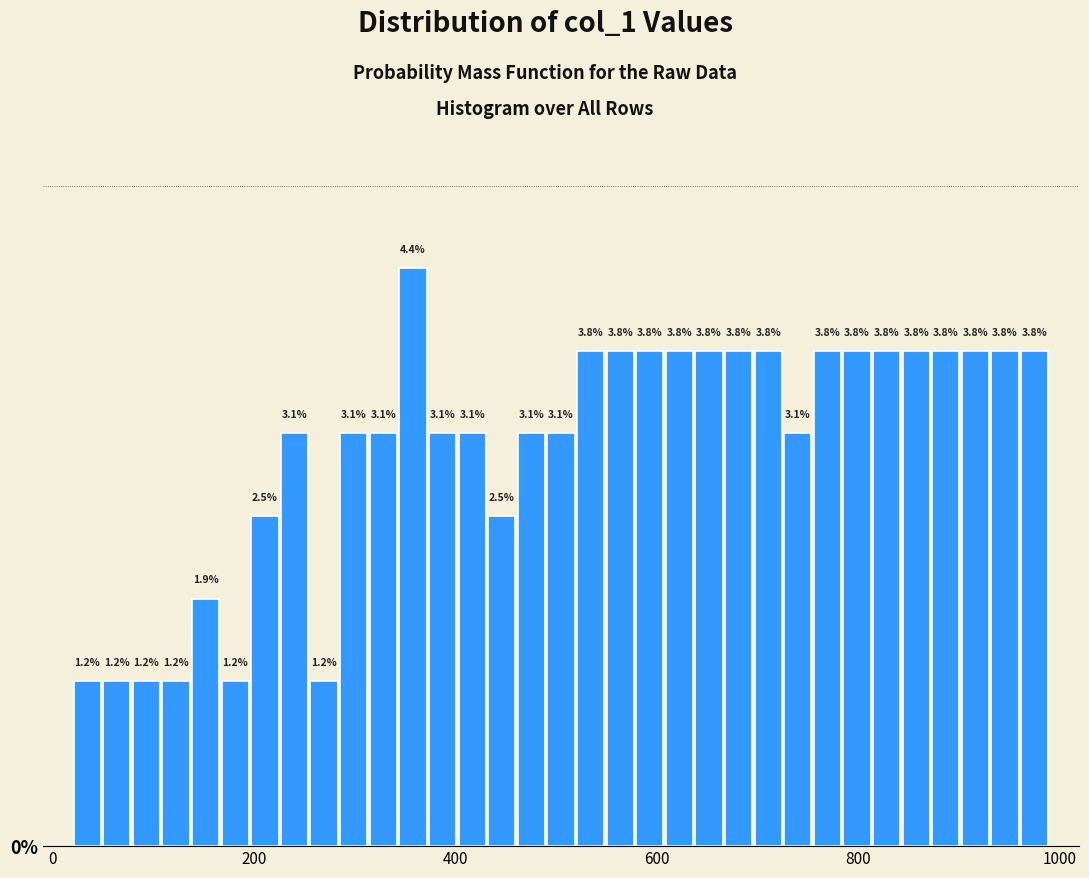

Around what value on the x-axis is the tallest bar? Give the approximate position of its centre, as read against the axis.

360